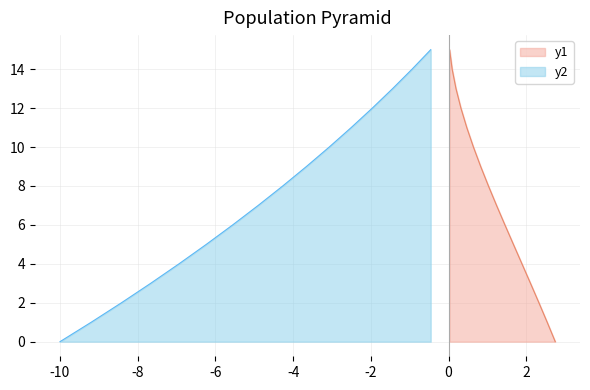

The PVFB series shows 7 at 2023-06-02. True or false?

False